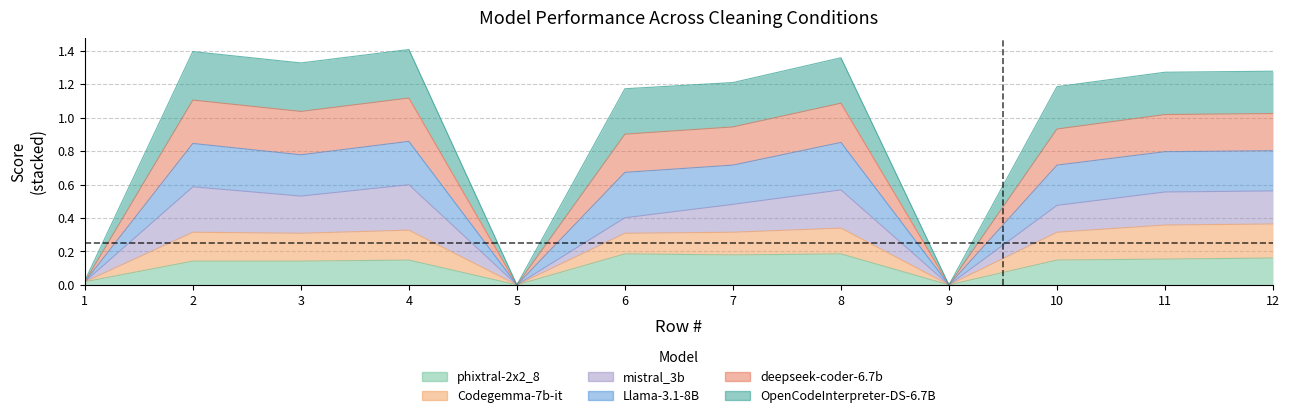

List the labels in order of phixtral-2x2_8 value, smallest first.

5, 9, 1, 2, 3, 4, 10, 11, 12, 7, 6, 8